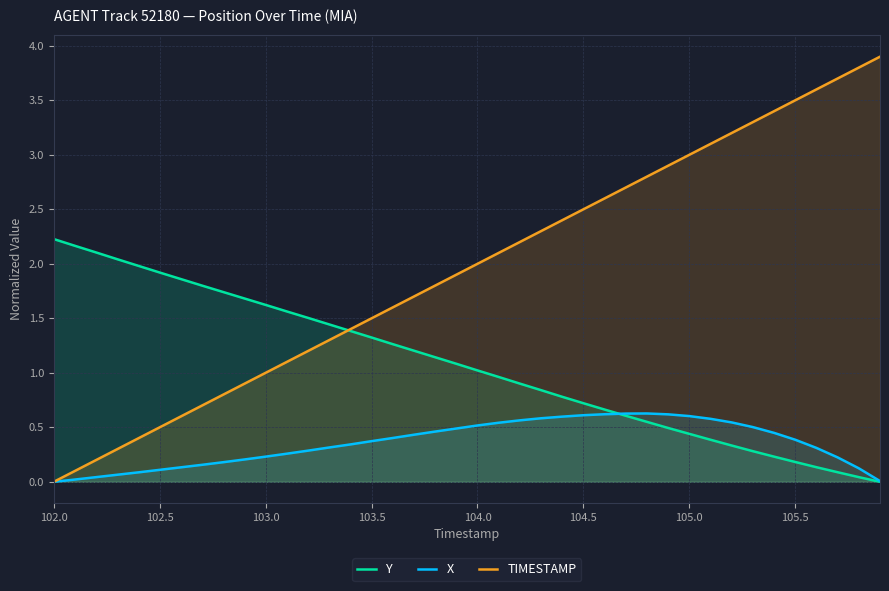

The TIMESTAMP series shows 1.5 at 103.5. True or false?

True